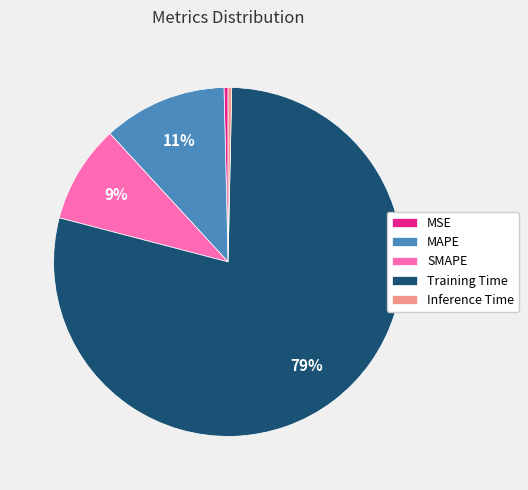

Which has a higher value, SMAPE or MAPE?

MAPE